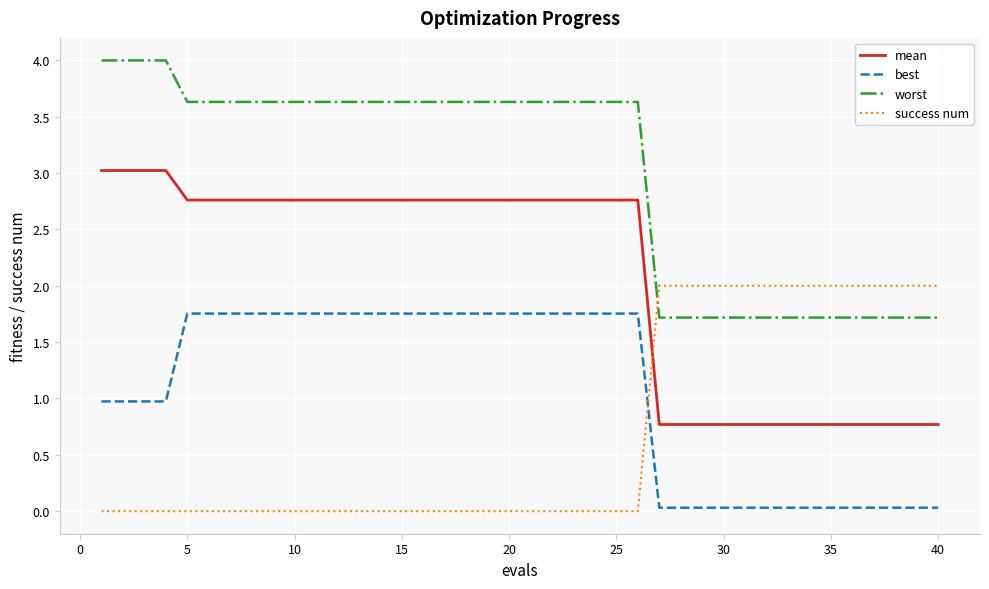

True or false: mean and best cross at least once.

False